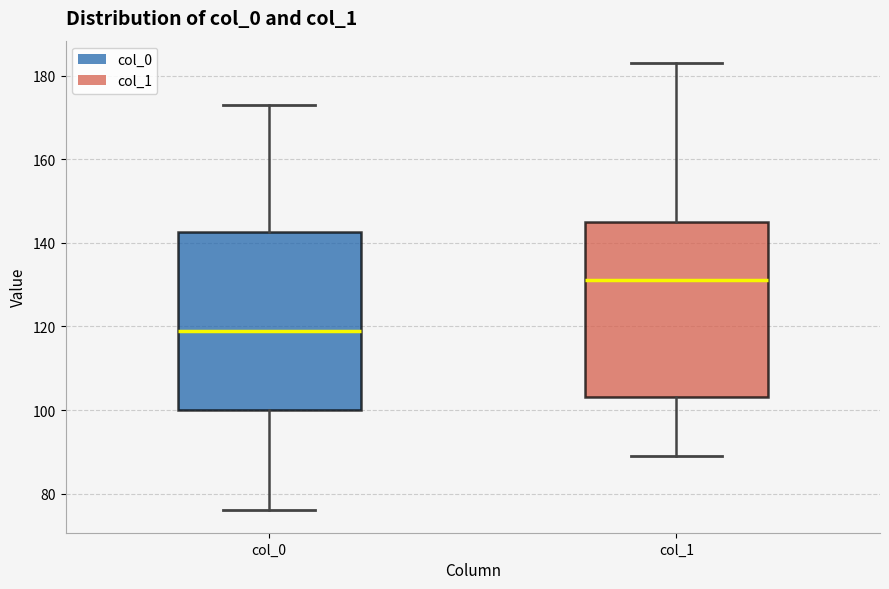

Where does the upper whisker of the box for col_1 end on the y-axis? The values are not printed on the chart, so give them approximately, as read against the axis.

184